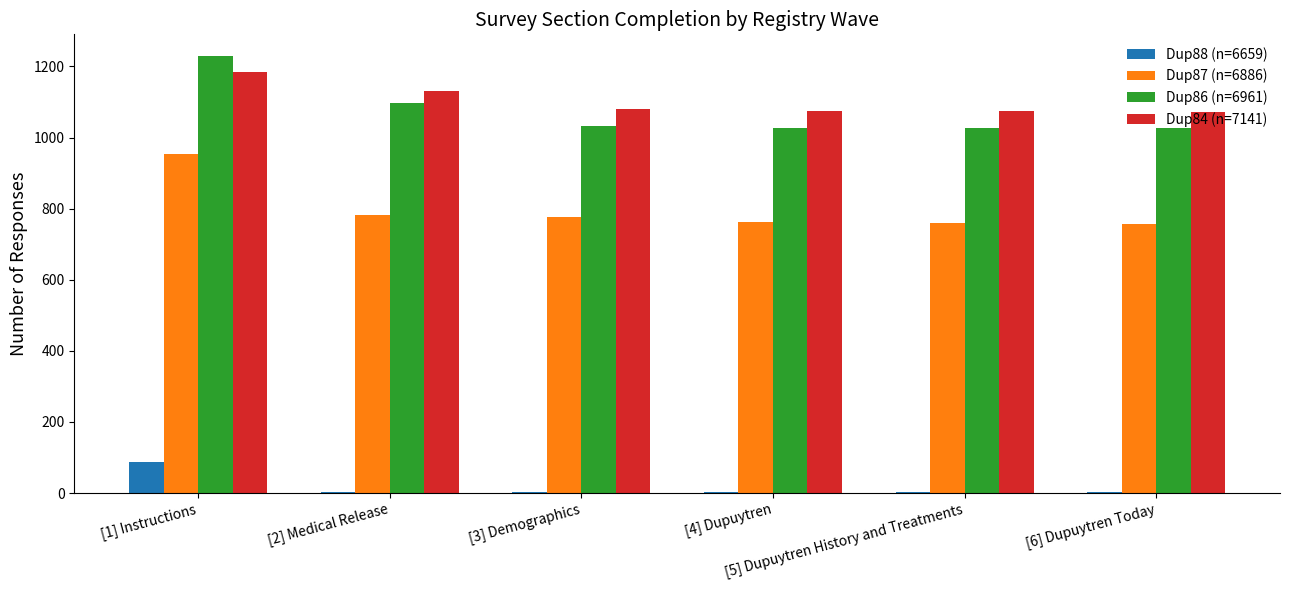

Which series has the widest spread of values?

Dup86 (n=6961)